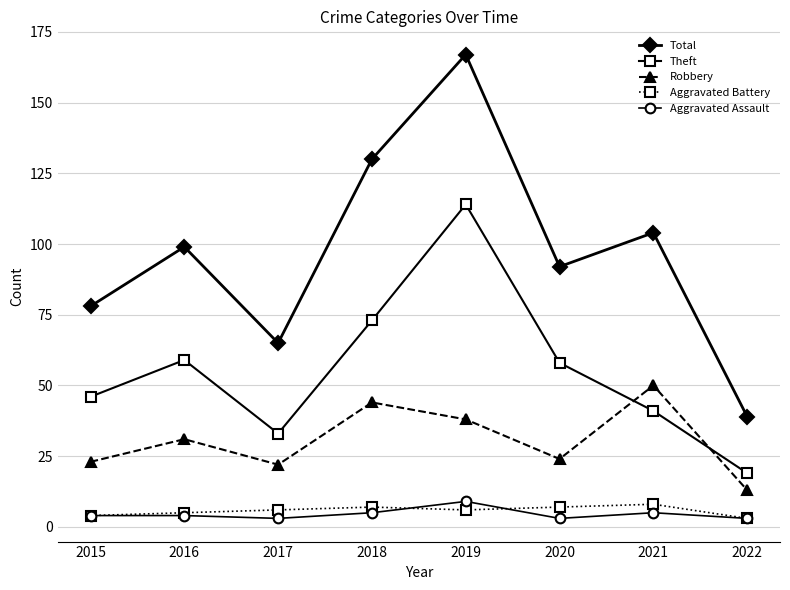

Rank the series at 2021 from lowest to highest value.

Aggravated Assault, Aggravated Battery, Theft, Robbery, Total